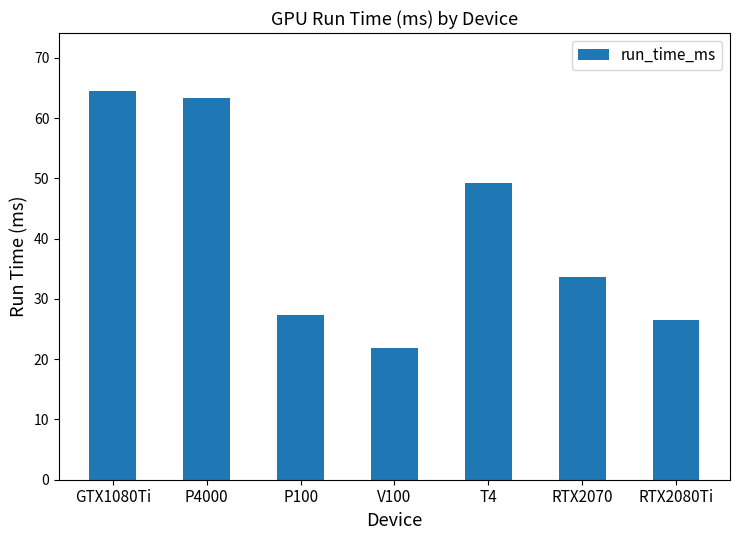

At which category does the chart reach its minimum across all series?

V100